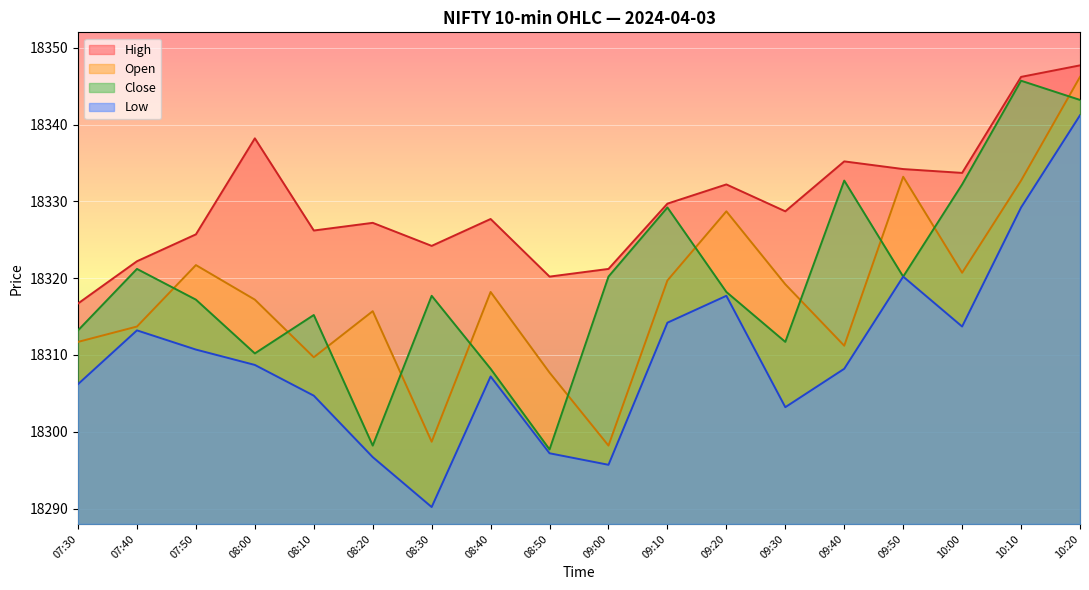

Which series has the largest range (max minus min)?

Low